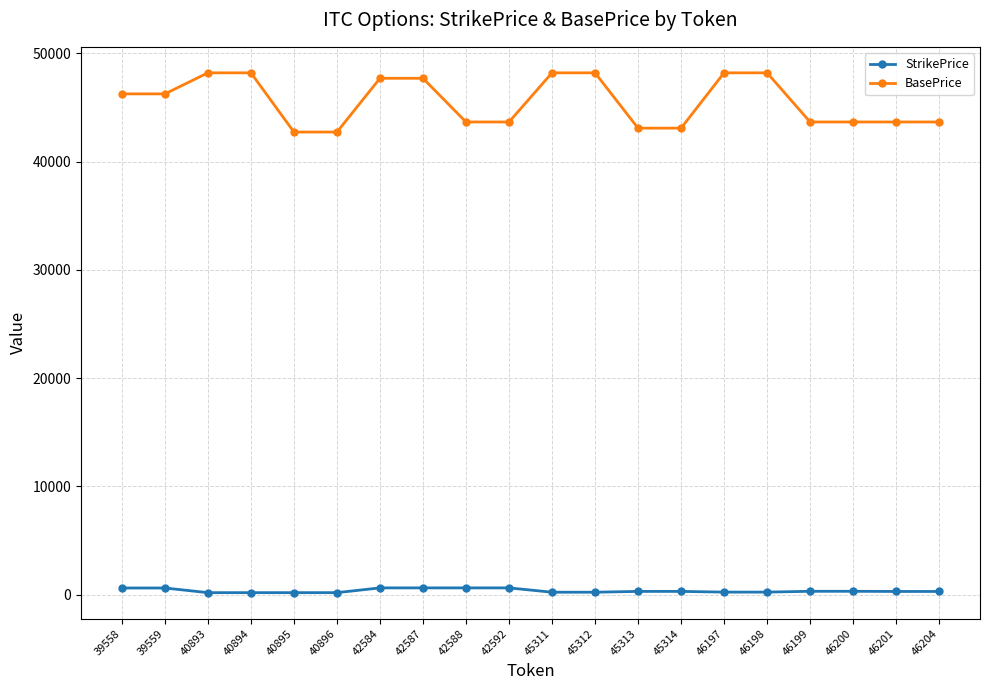

Rank the series by their average value, from lowest to highest.

StrikePrice, BasePrice